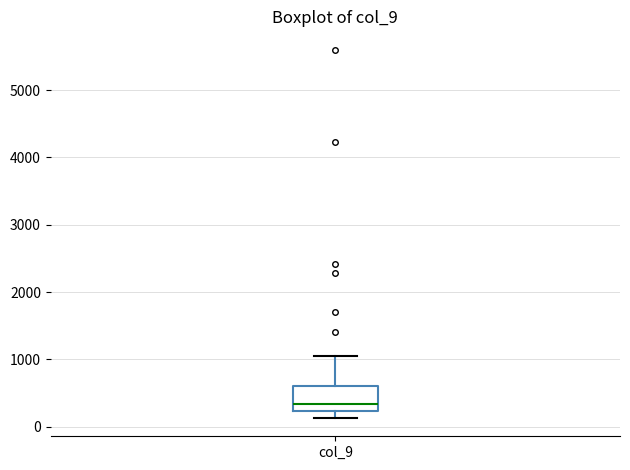

Where does the upper whisker of the box for col_9 end on the y-axis? The values are not printed on the chart, so give them approximately, as read against the axis.

1100